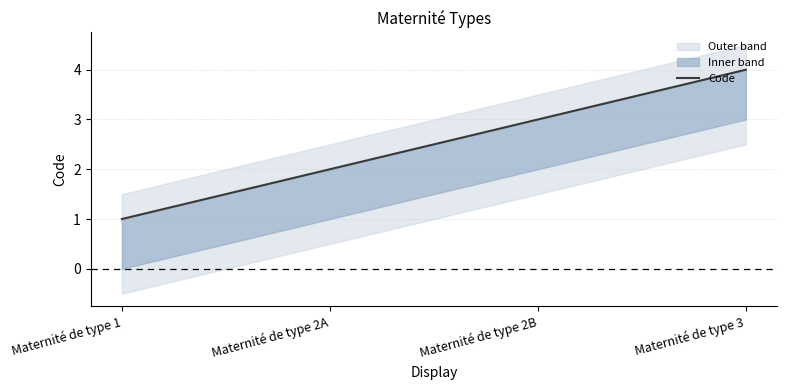

What position from the left is Maternité de type 2B?

3